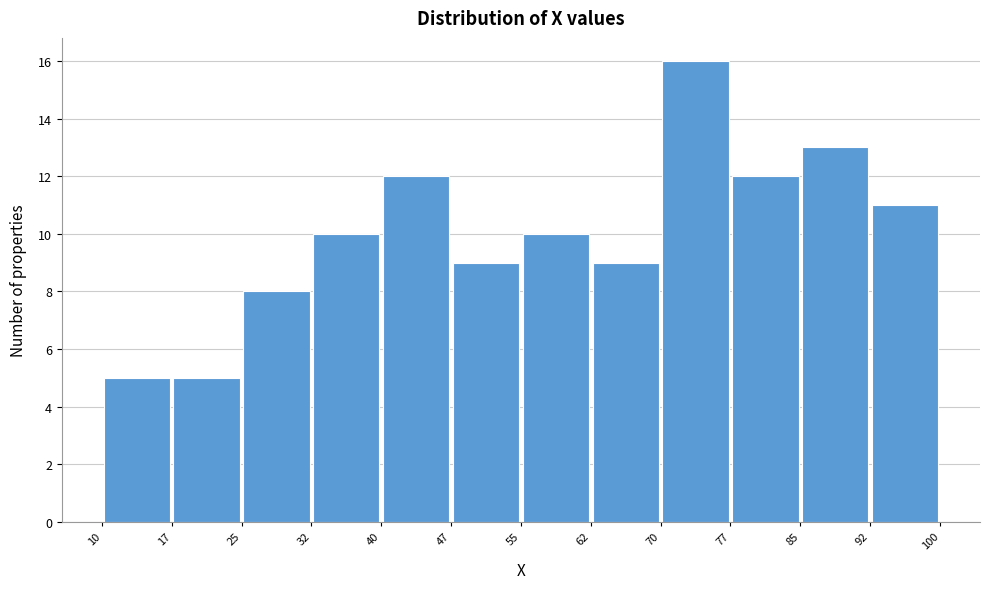

Over which range of the x-axis is the bar tallest?

70 to 77